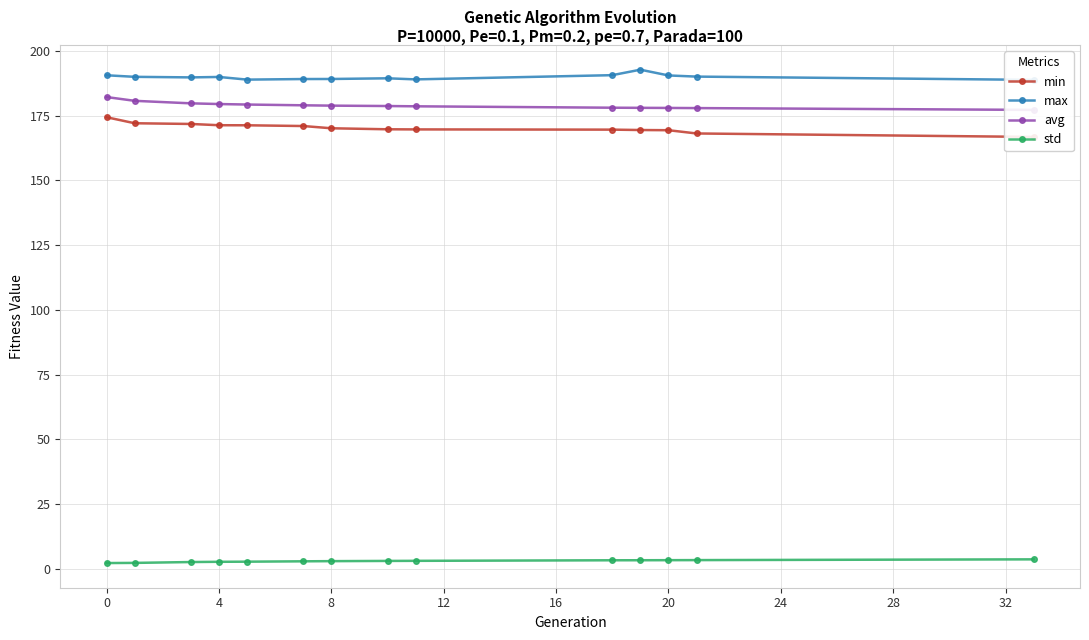

Which series changed the most between 16 and 24?

min